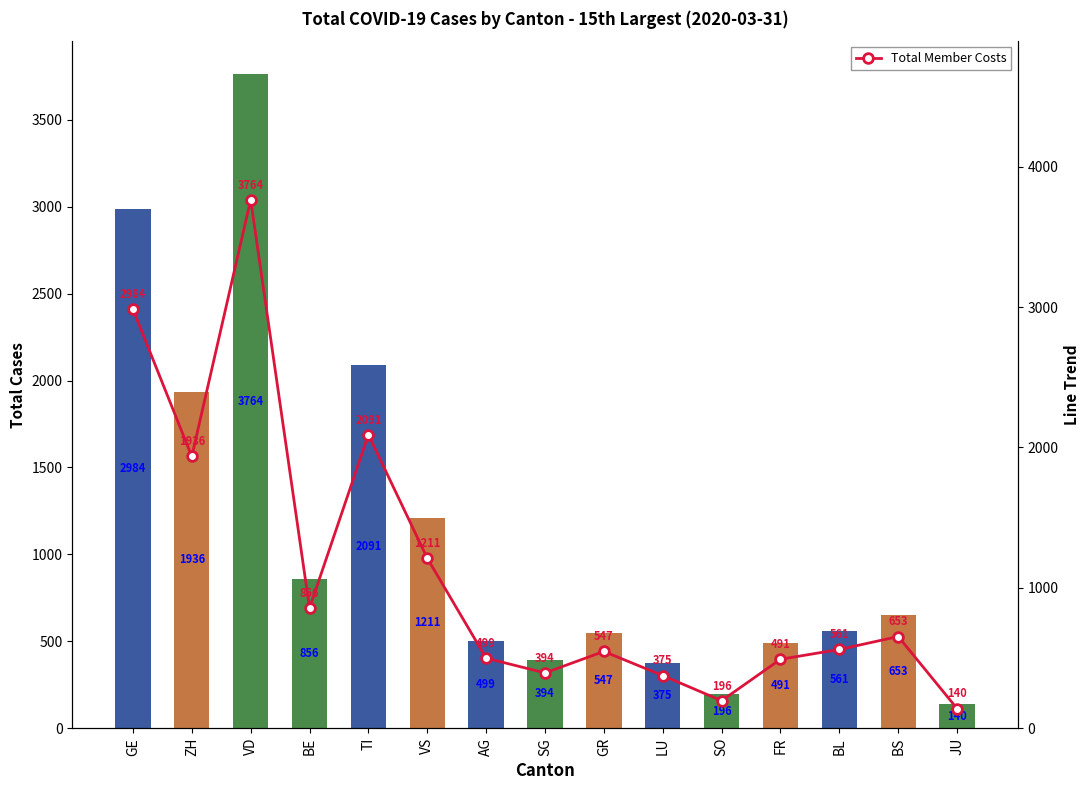

At which label does Total Member Costs first exceed 561?

GE